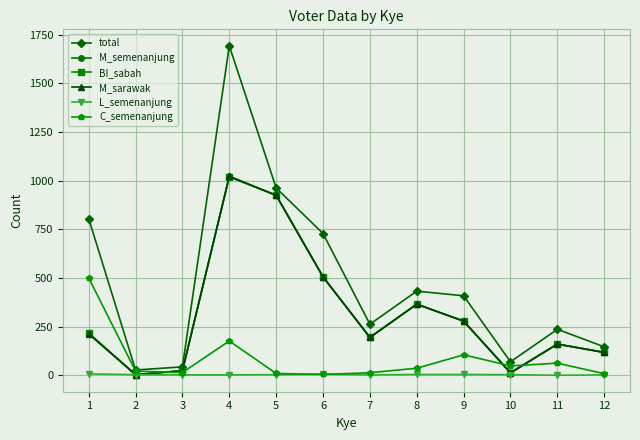

True or false: L_semenanjung and total cross at least once.

False